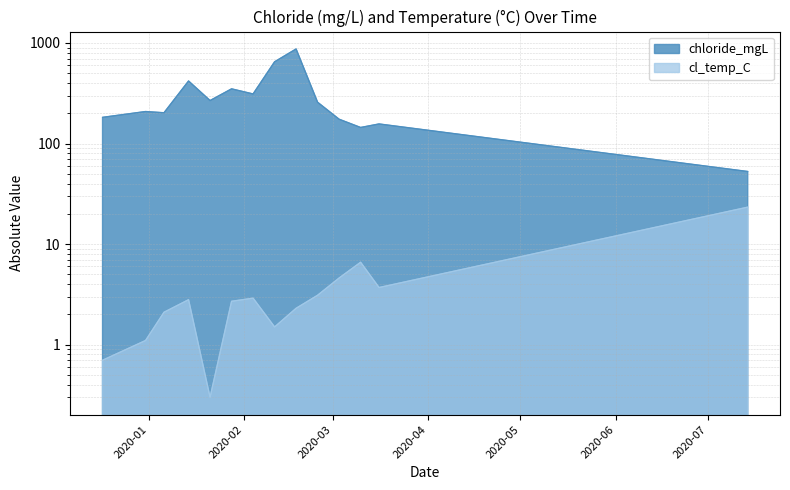

How many data points in cl_temp_C are less than 2?

4